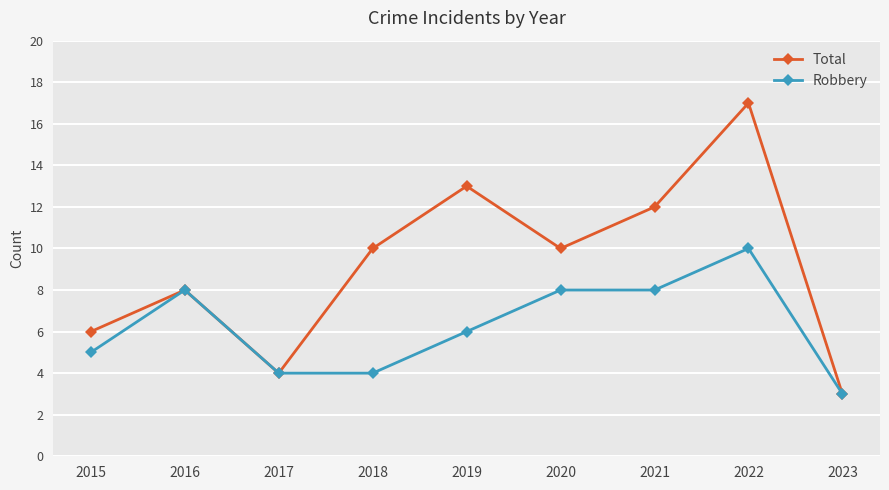

The value of Total at 2018 is 10. True or false?

True